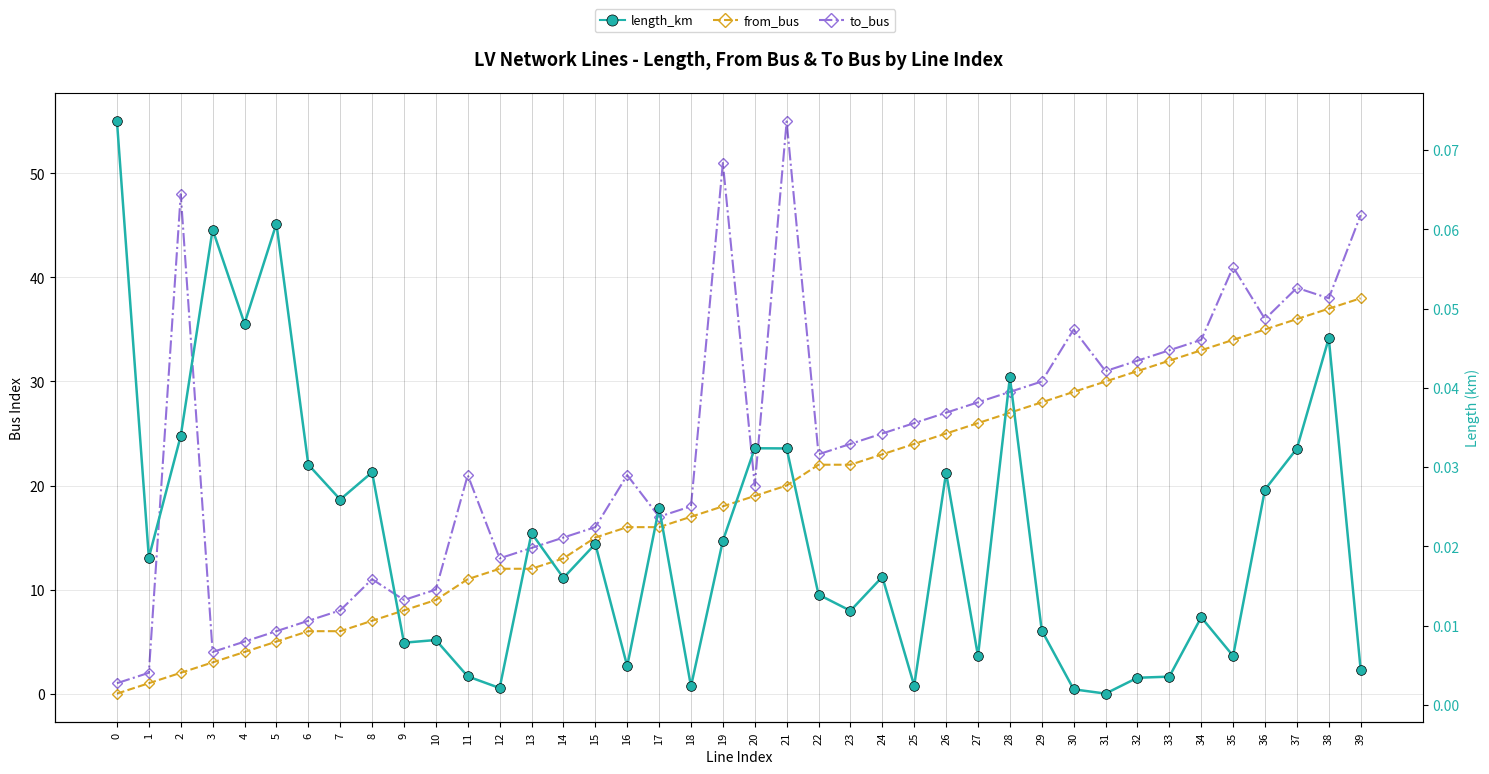

True or false: to_bus and from_bus intersect in this chart.

False